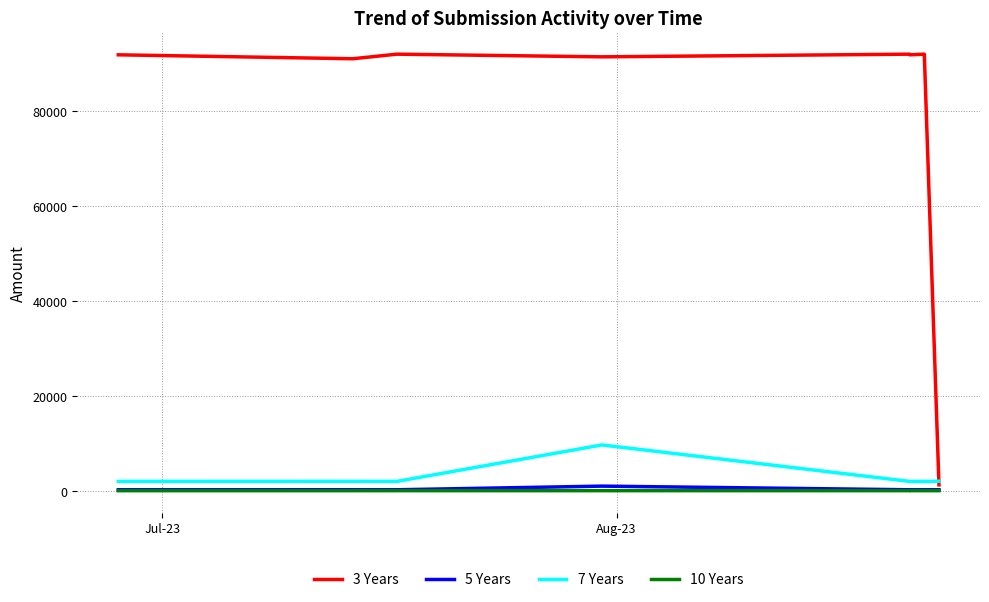

After their last crossing, which series has the higher values: 7 Years or 3 Years?

7 Years